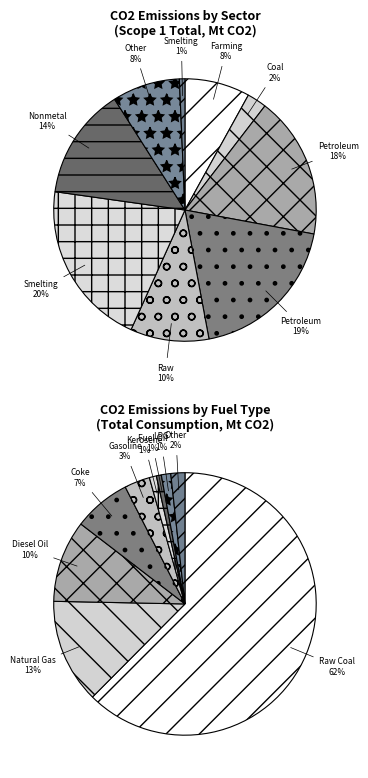

To the nearest percent, what portion does Petroleum Processing represent?

19%